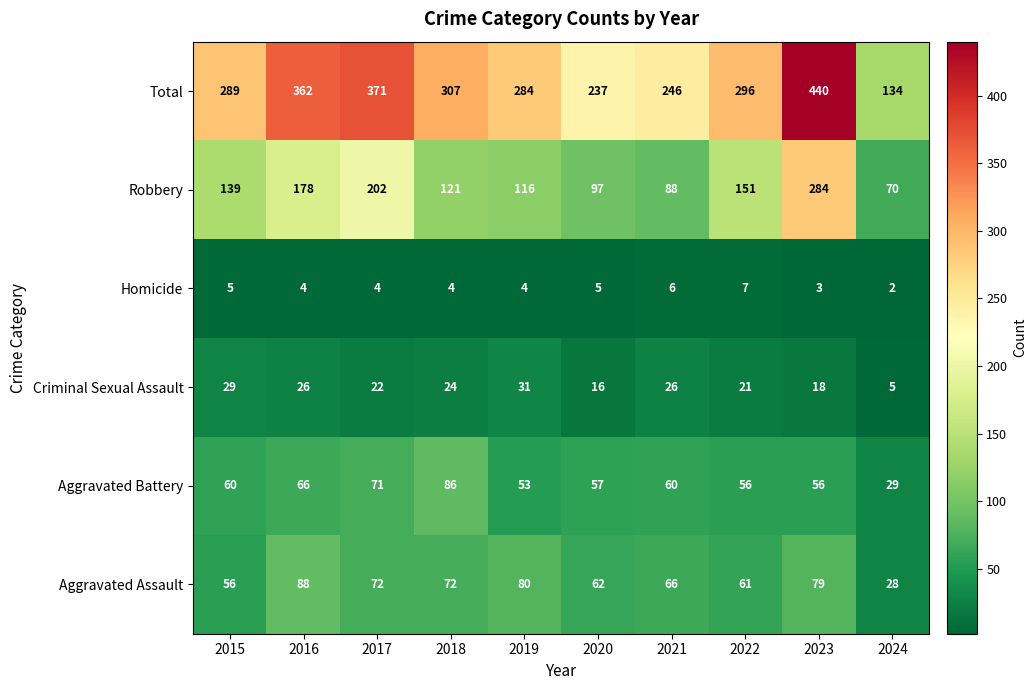

Rank the series by their maximum value, from lowest to highest.

Homicide, Criminal Sexual Assault, Aggravated Battery, Aggravated Assault, Robbery, Total